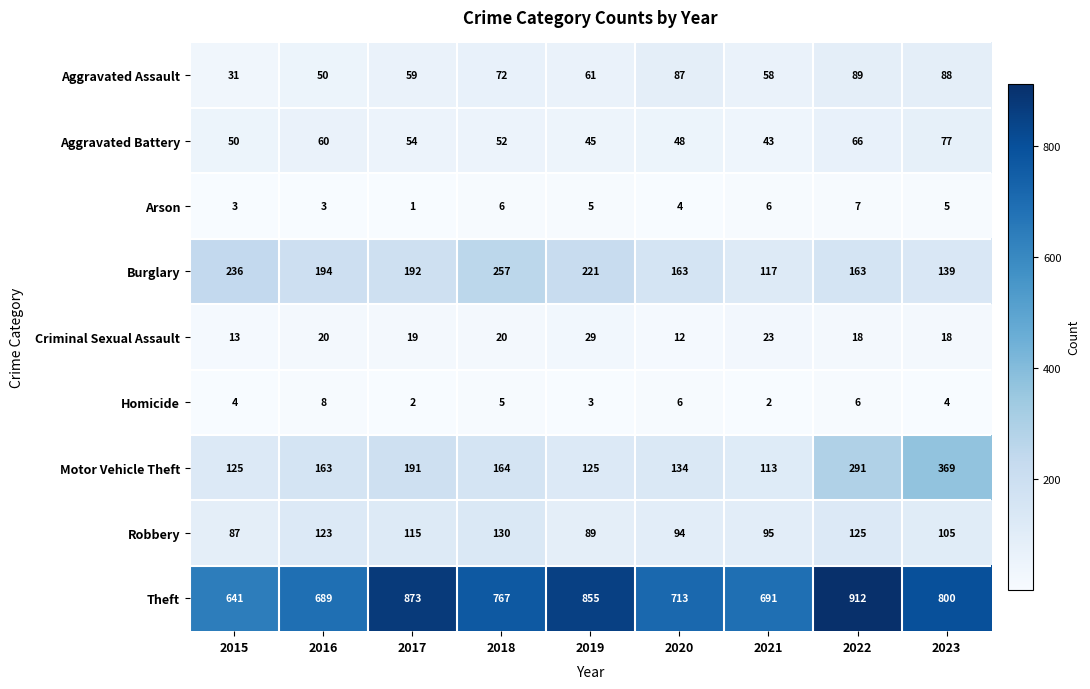

Rank the series by their maximum value, from highest to lowest.

Theft, Motor Vehicle Theft, Burglary, Robbery, Aggravated Assault, Aggravated Battery, Criminal Sexual Assault, Homicide, Arson